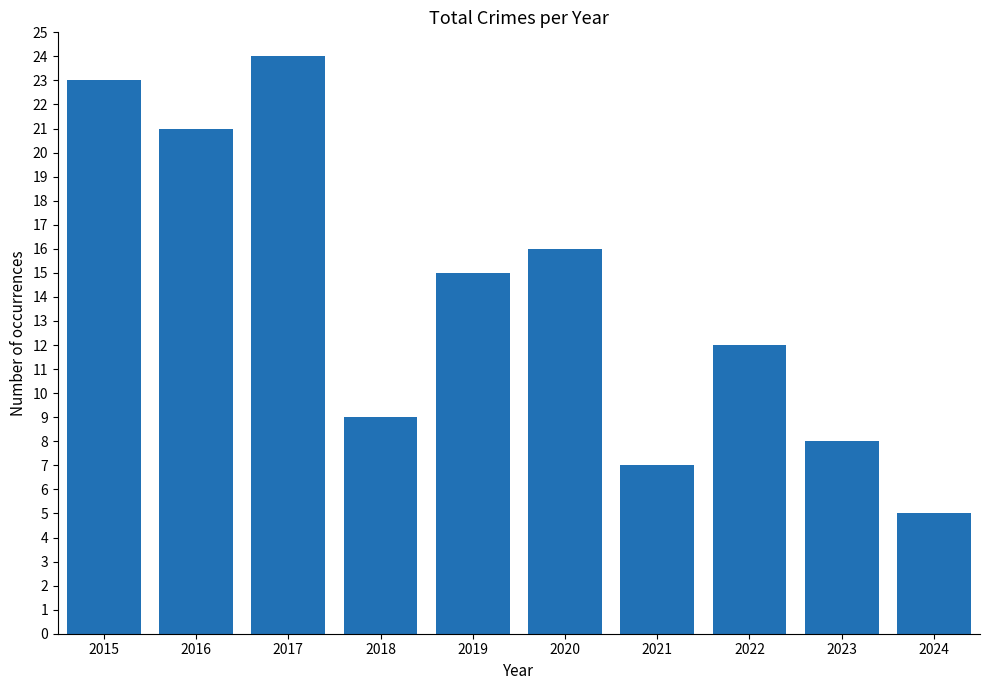

True or false: the data shows 9 at 2019.

False